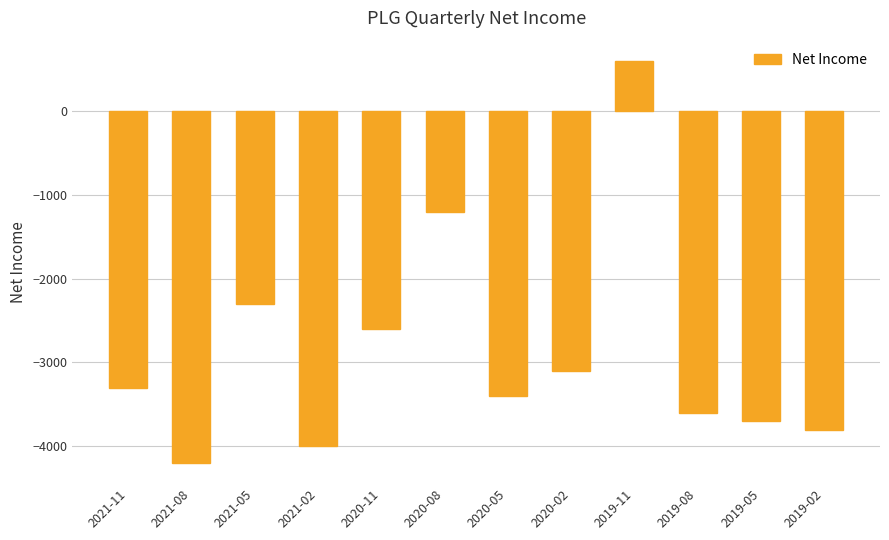

What is the maximum value shown in the chart?

600